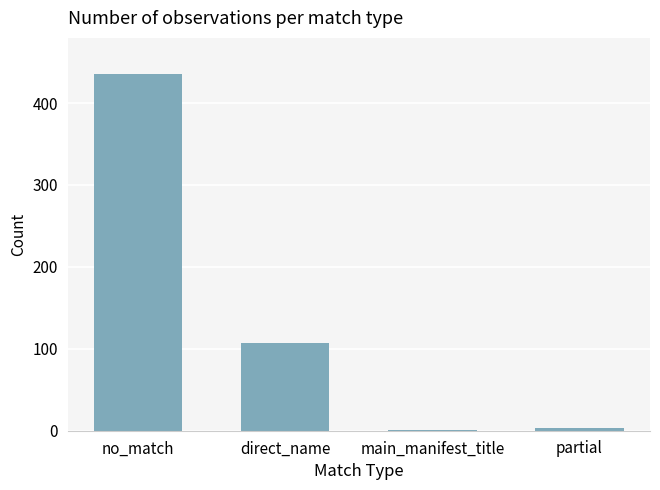

What is the change in value from direct_name to main_manifest_title?

-106